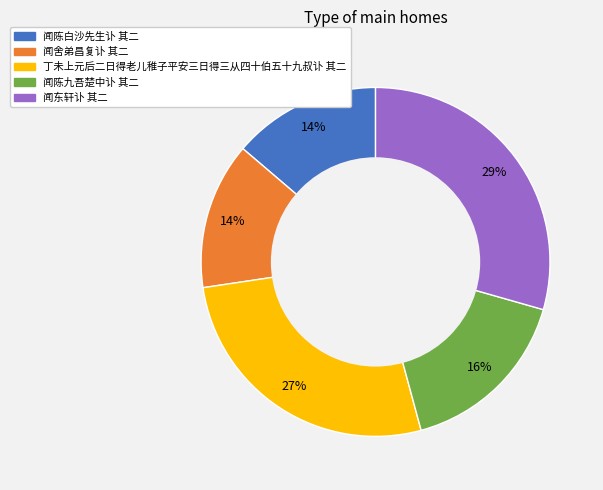

Approximately how many times larger is the value at 闻东轩讣 其二 compared to 闻陈白沙先生讣 其二?

2.1